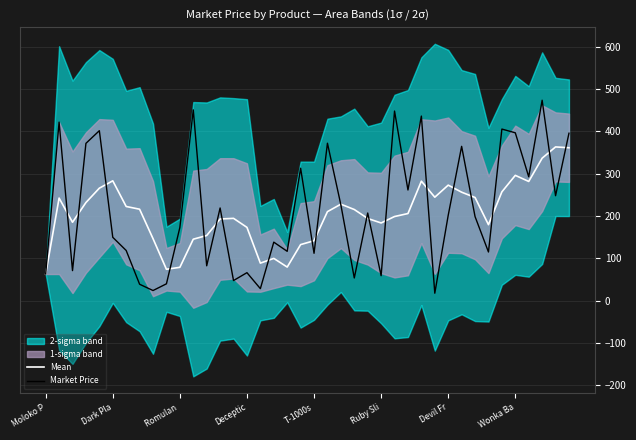

What is the highest value of the Market Price series?

473.3